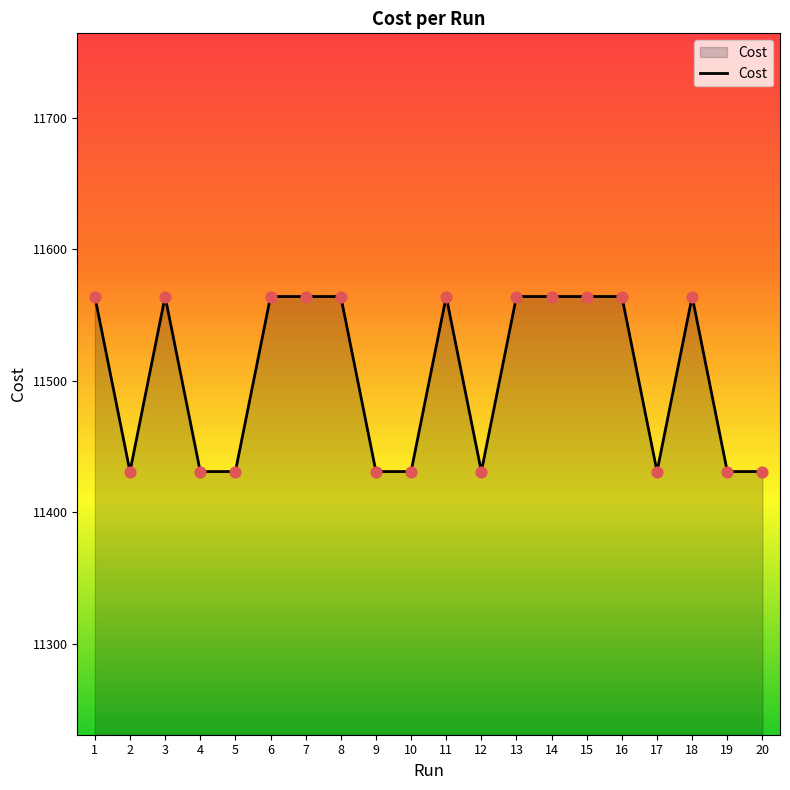

What is the ratio of the value at 11 to the value at 19?

1.0